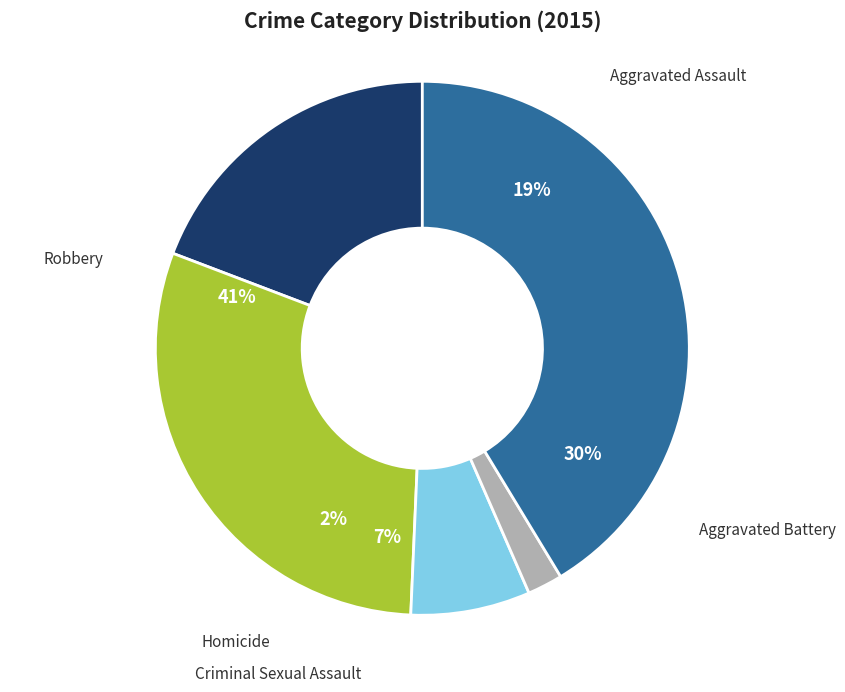

Does Criminal Sexual Assault represent more than half of the total?

No